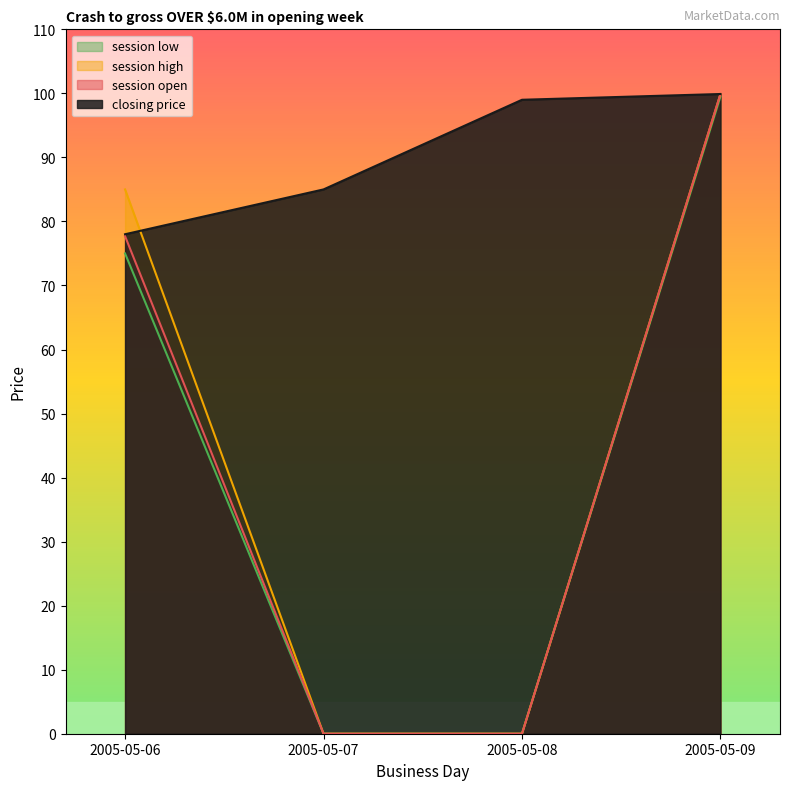

What are all the series names shown in the legend?

session low, session high, session open, closing price